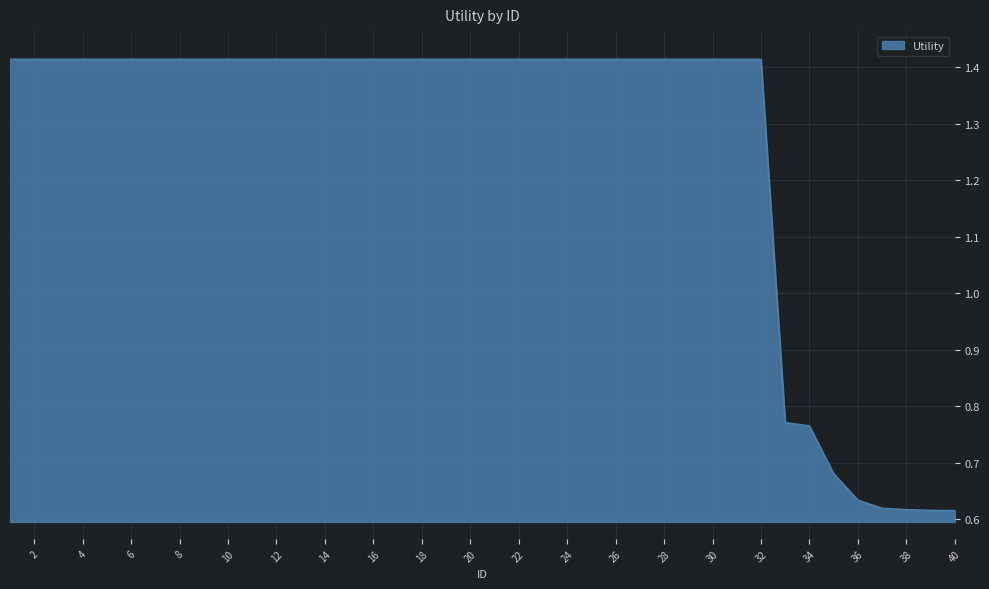

How many values exceed 1?

32